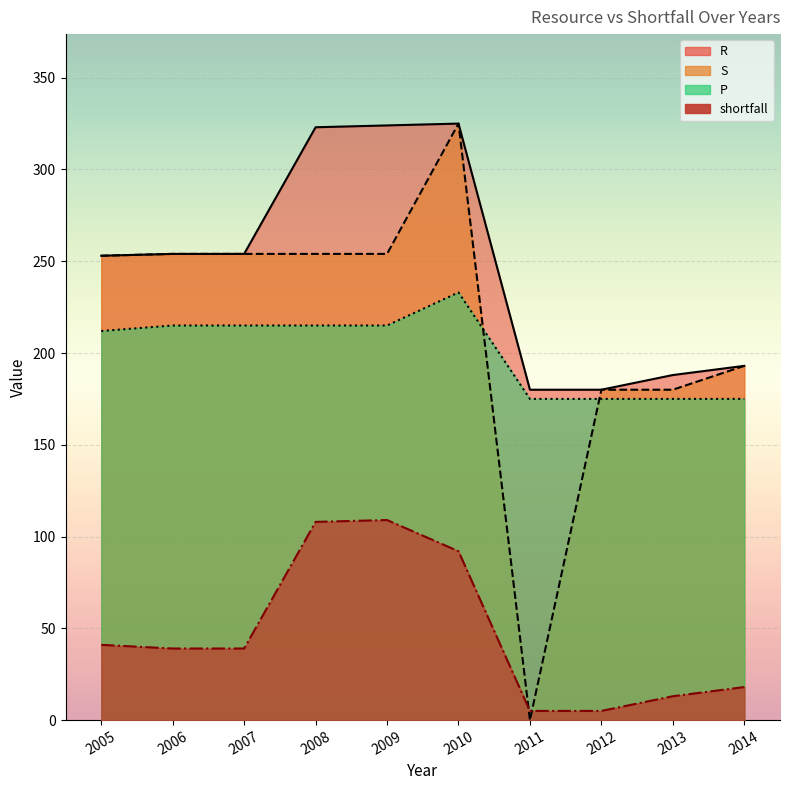

What is the maximum value shown in the chart?

325